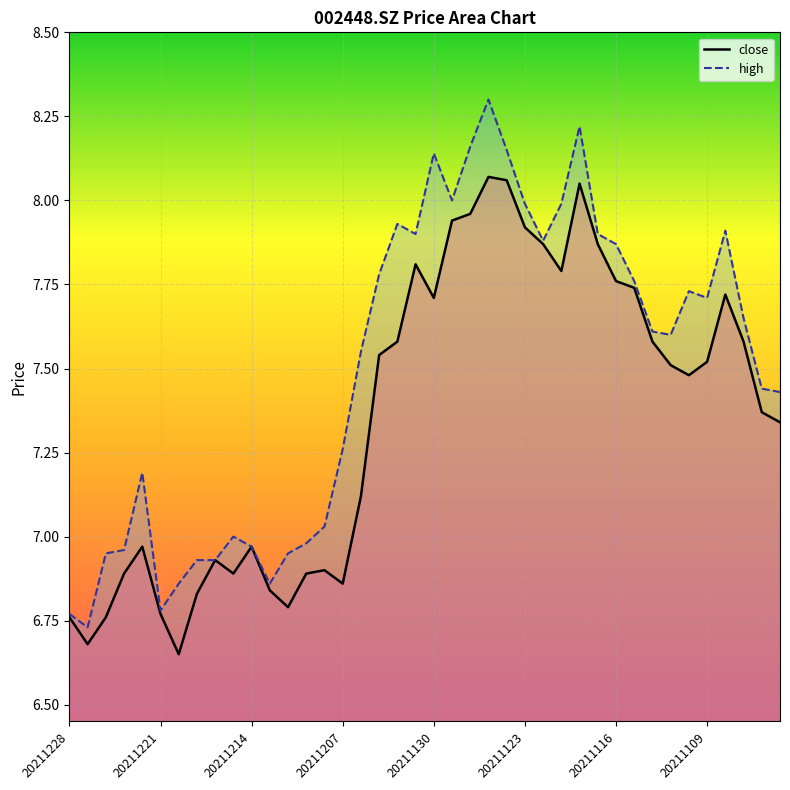

What is the minimum value shown in the chart?

6.7